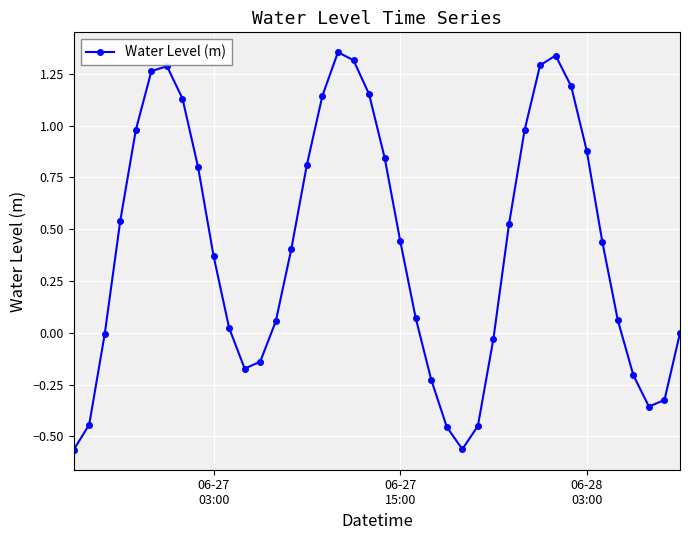

What is the difference between the maximum and minimum values?

1.9